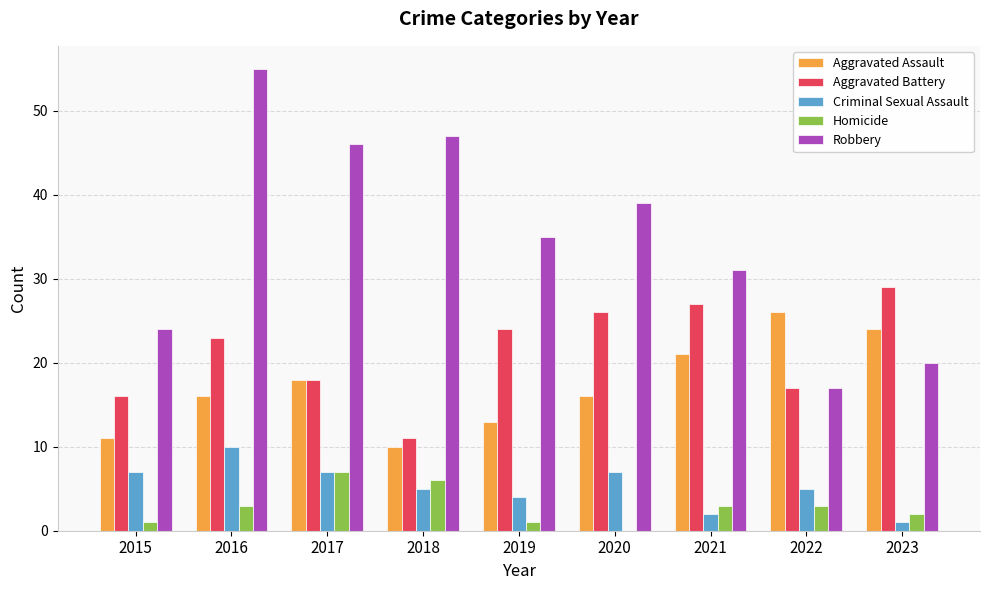

Where does the Criminal Sexual Assault series first go above 5?

2015